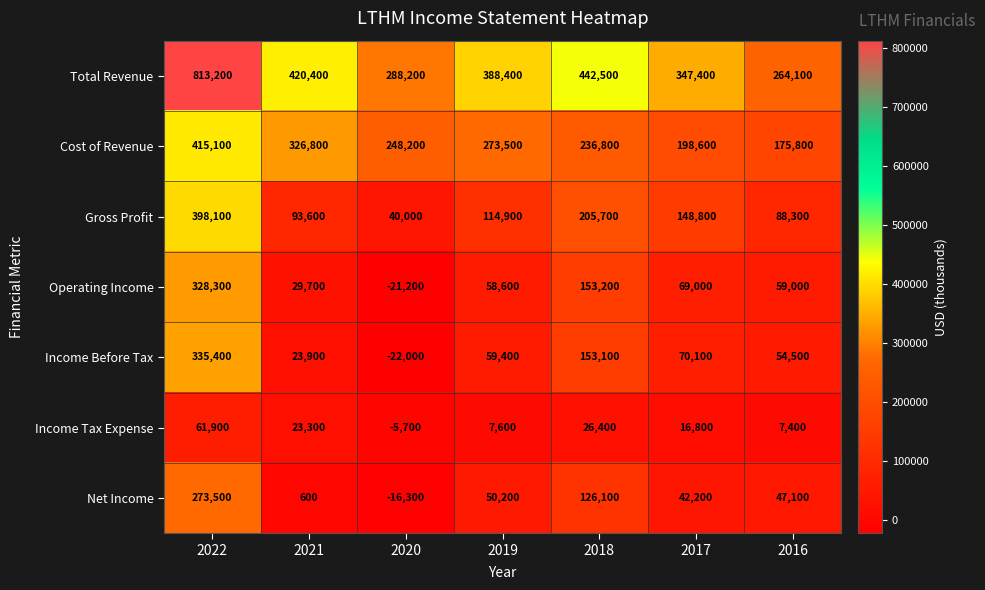

At which category is the sum across all series the highest?

2022